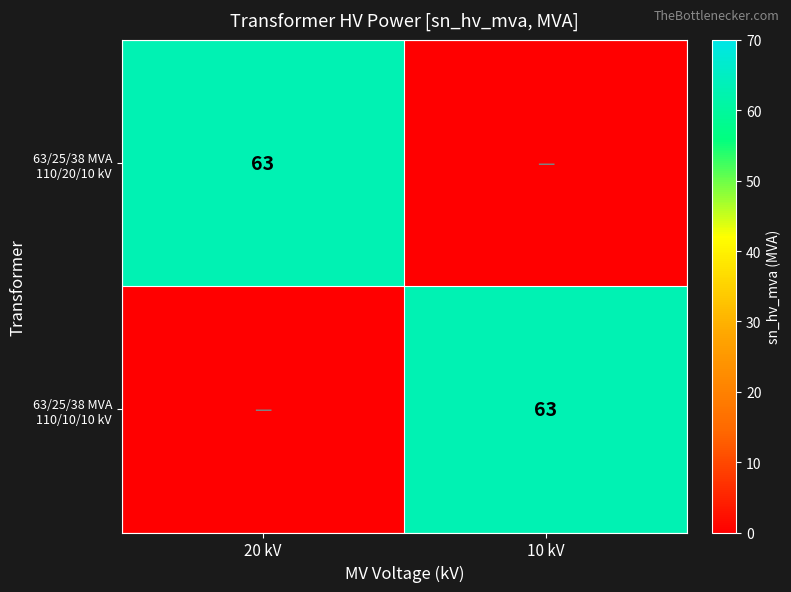

What is the total value across all series at 20 kV?

63